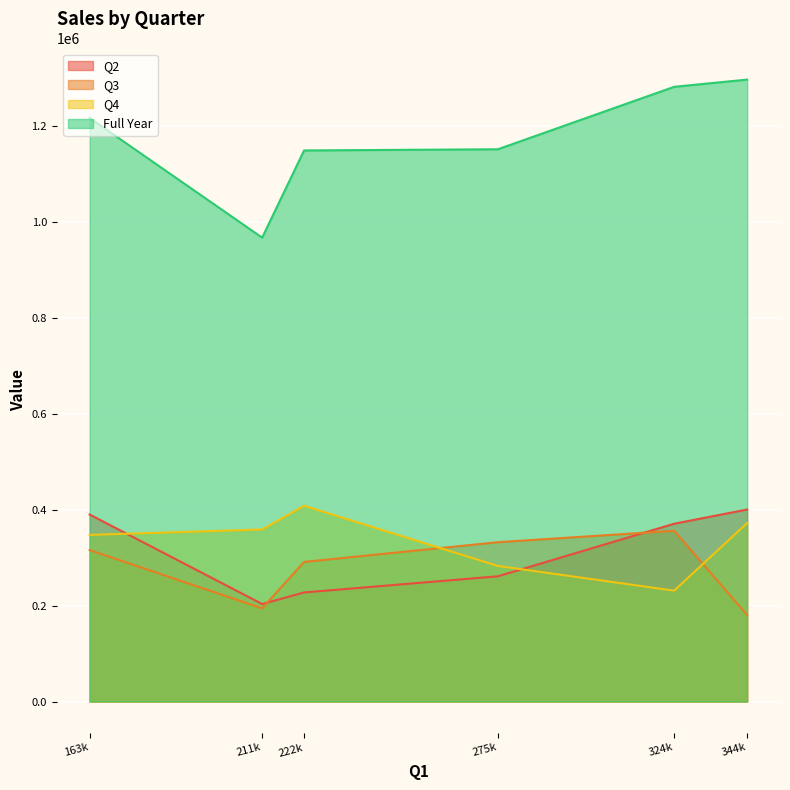

Which category has the highest value in the Q2 series?

344044